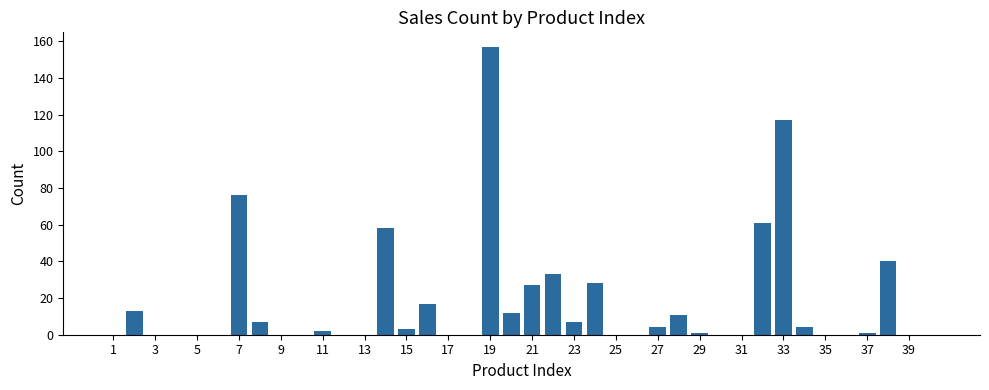

What is the sum of all values?

679